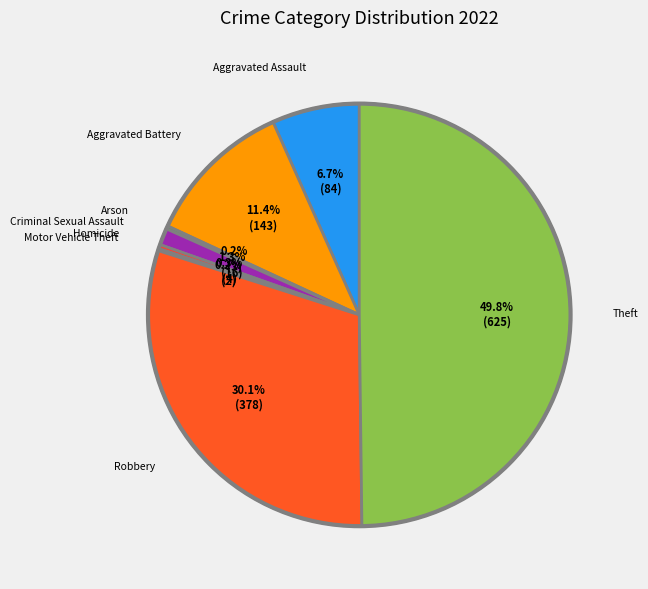

Between Robbery and Criminal Sexual Assault, which is larger?

Robbery